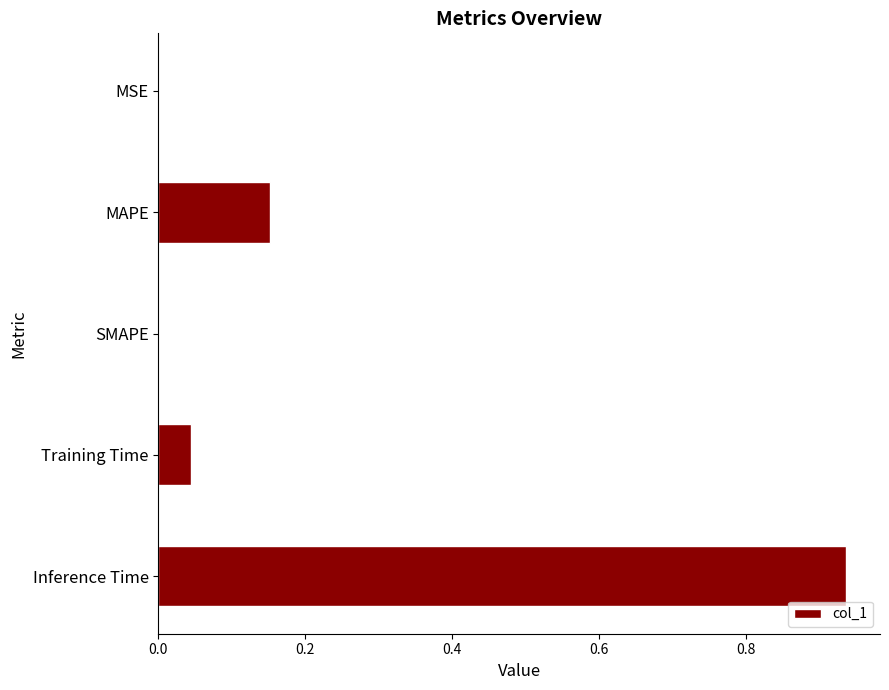

Between Training Time and MSE, which is larger?

Training Time